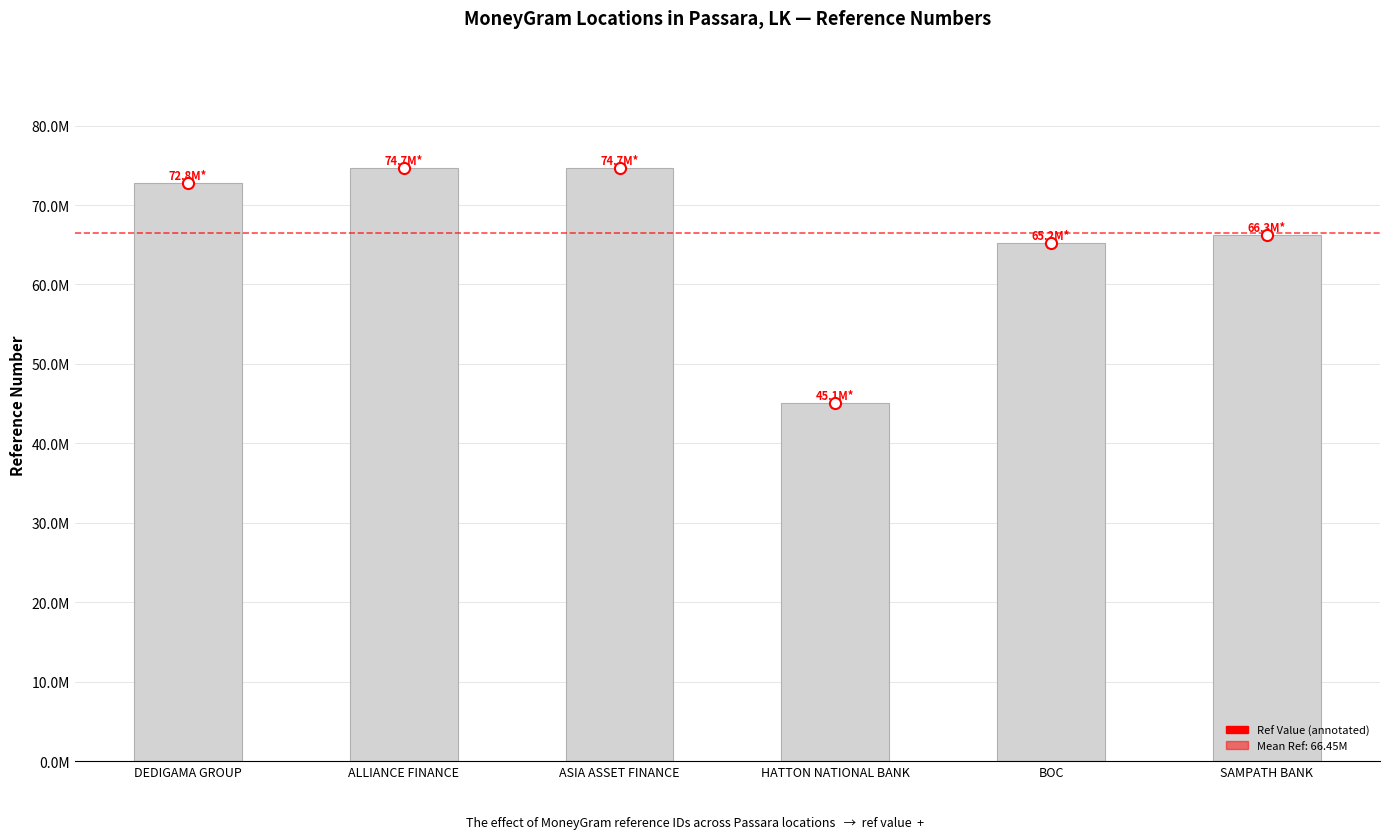

List the labels in order of value, largest first.

ALLIANCE FINANCE, ASIA ASSET FINANCE, DEDIGAMA GROUP, SAMPATH BANK, BOC, HATTON NATIONAL BANK